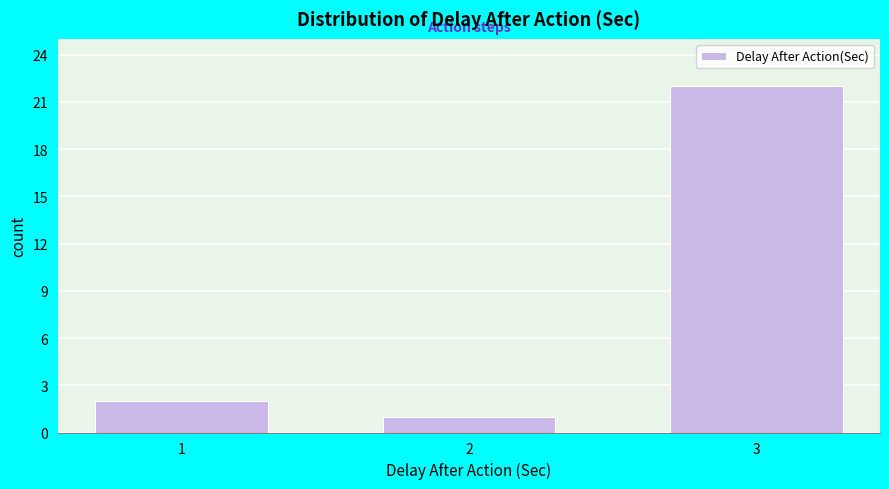

Reading left to right, list all the values displayed in this chart.

1=2	2=1	3=22